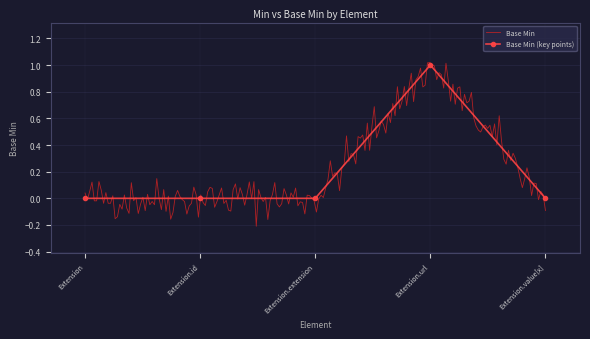

At which label is the value closest to 0?

Extension